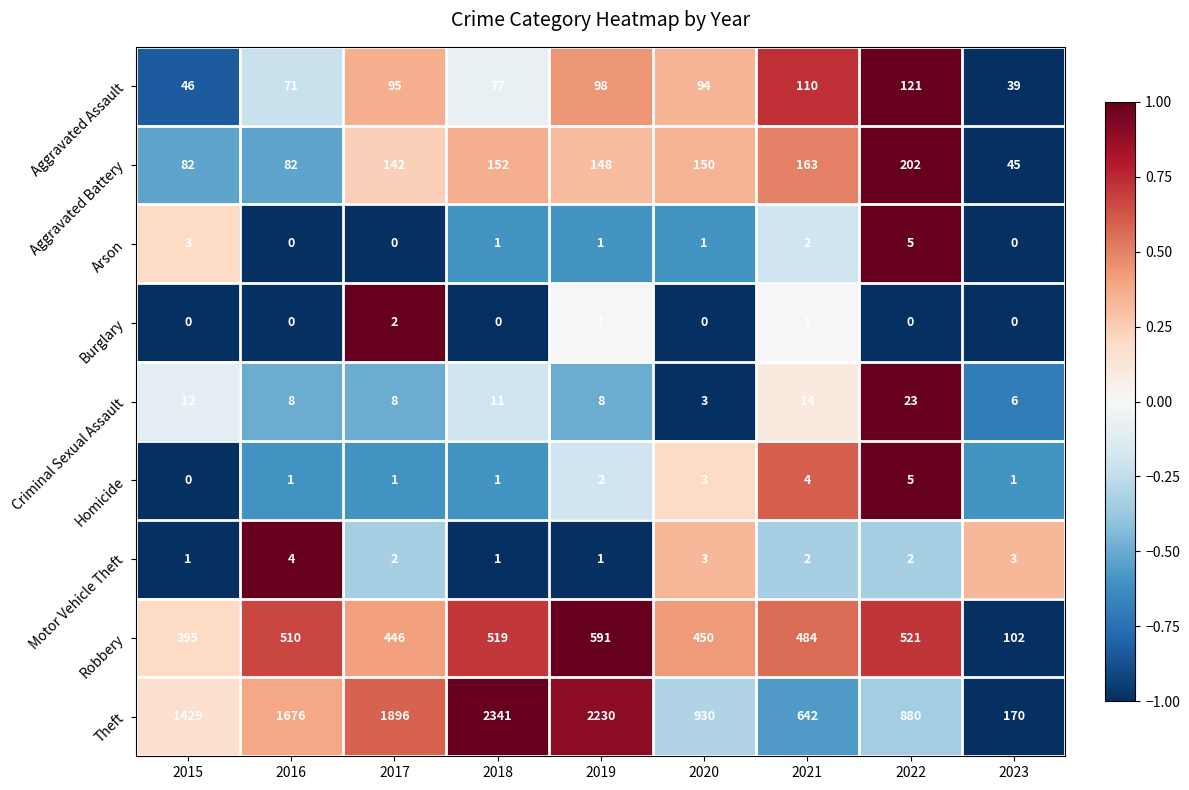

Which series changed the most between 2017 and 2019?

Theft